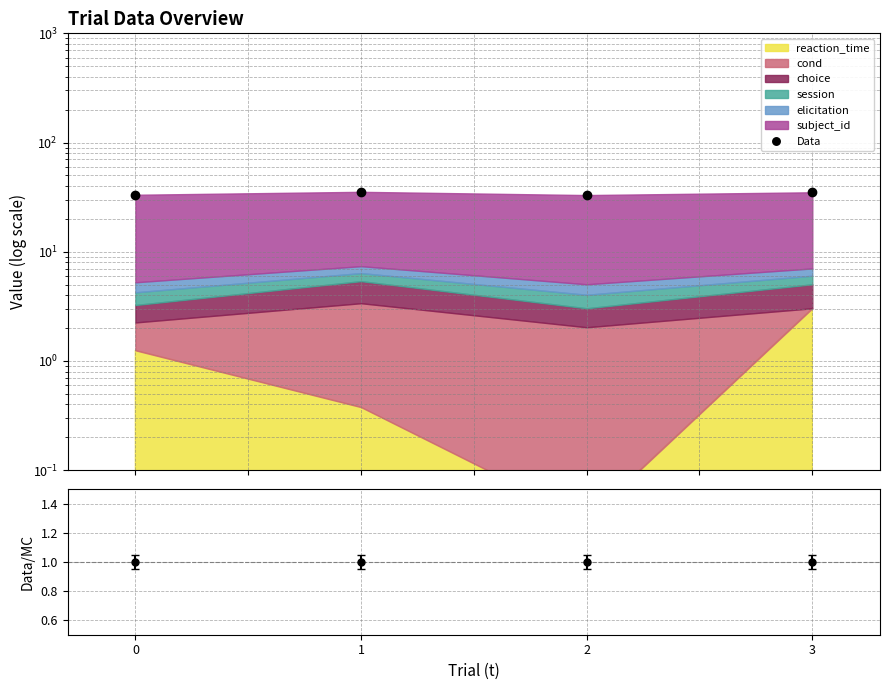

Count the number of categories in the chart.

4